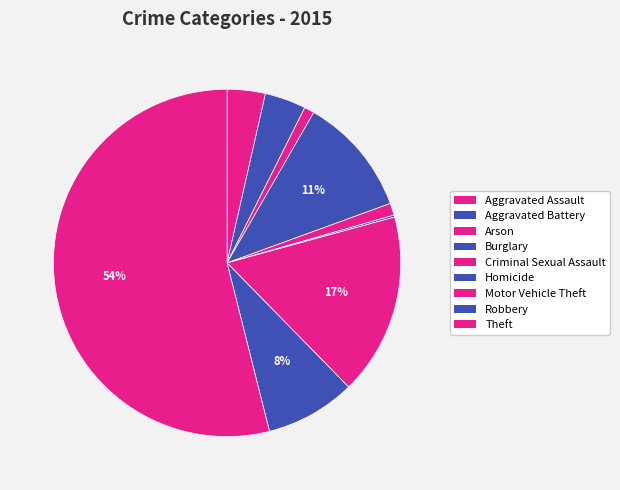

Count the number of slices in the pie.

9